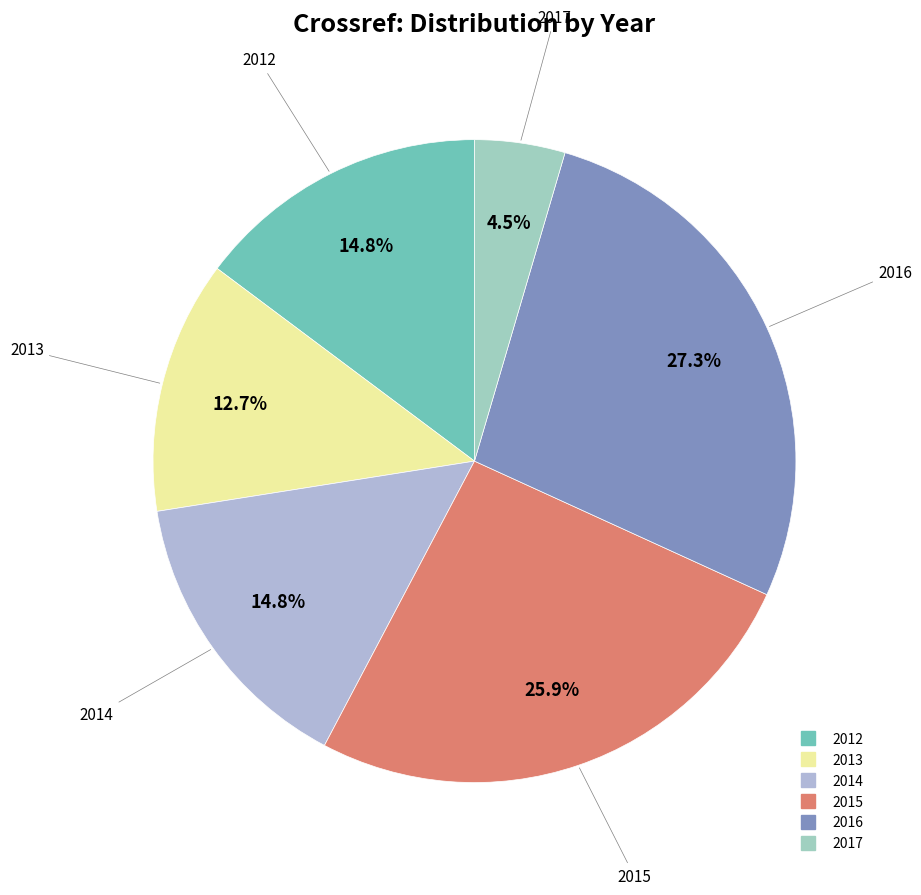

What is the ratio of the value at 2015 to the value at 2012?

1.8